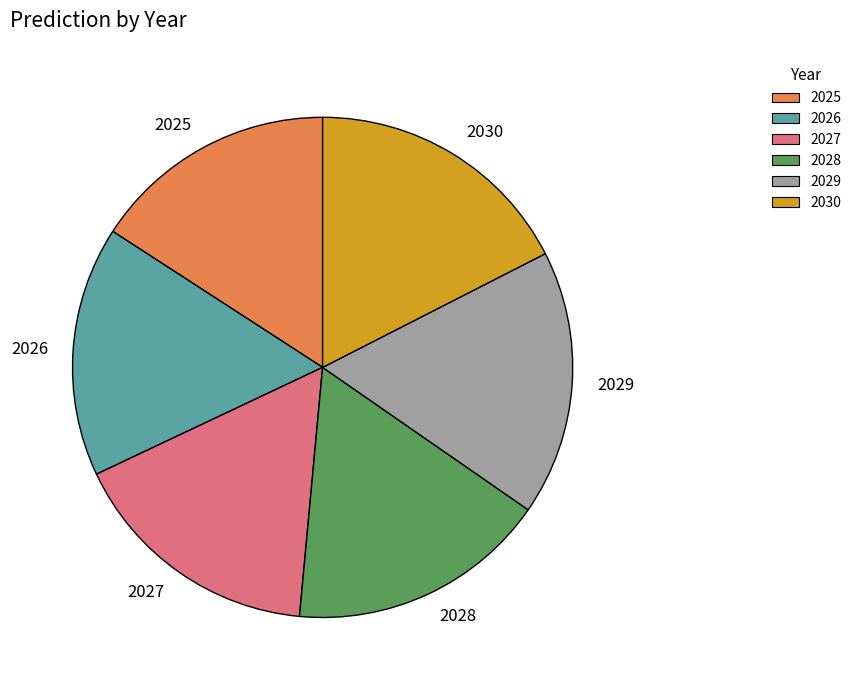

Does 2029 account for over 50% of the chart?

No